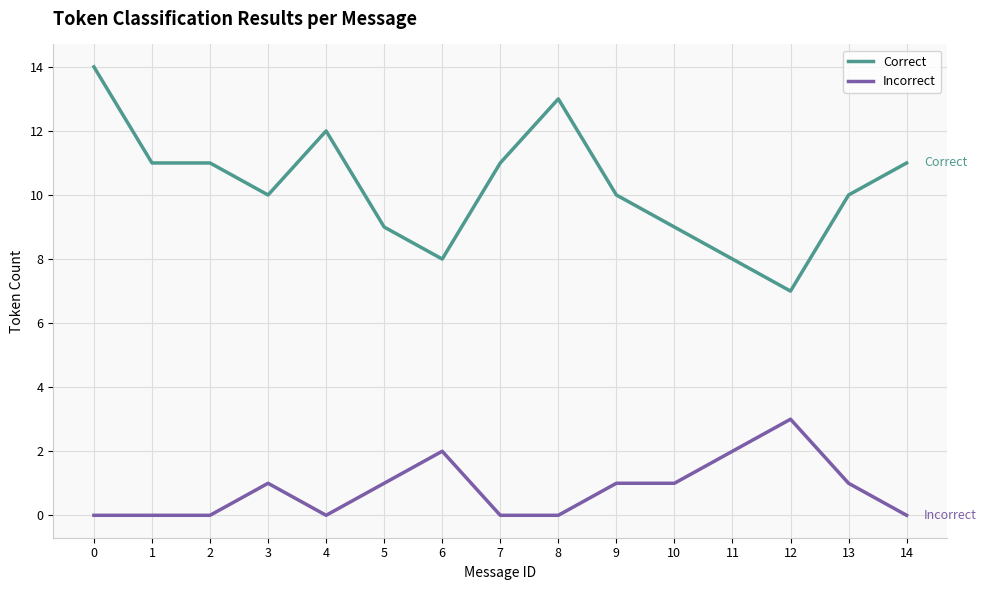

What are all the series names shown in the legend?

Correct, Incorrect